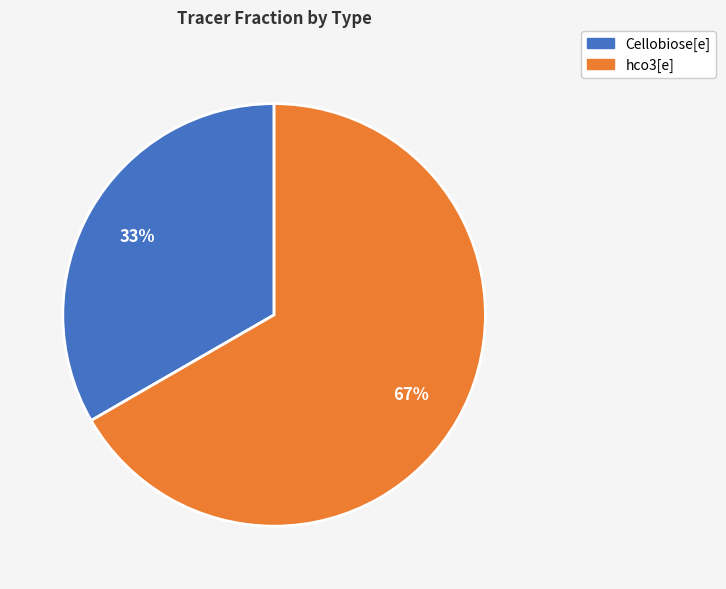

Does Cellobiose[e] represent more than half of the total?

No